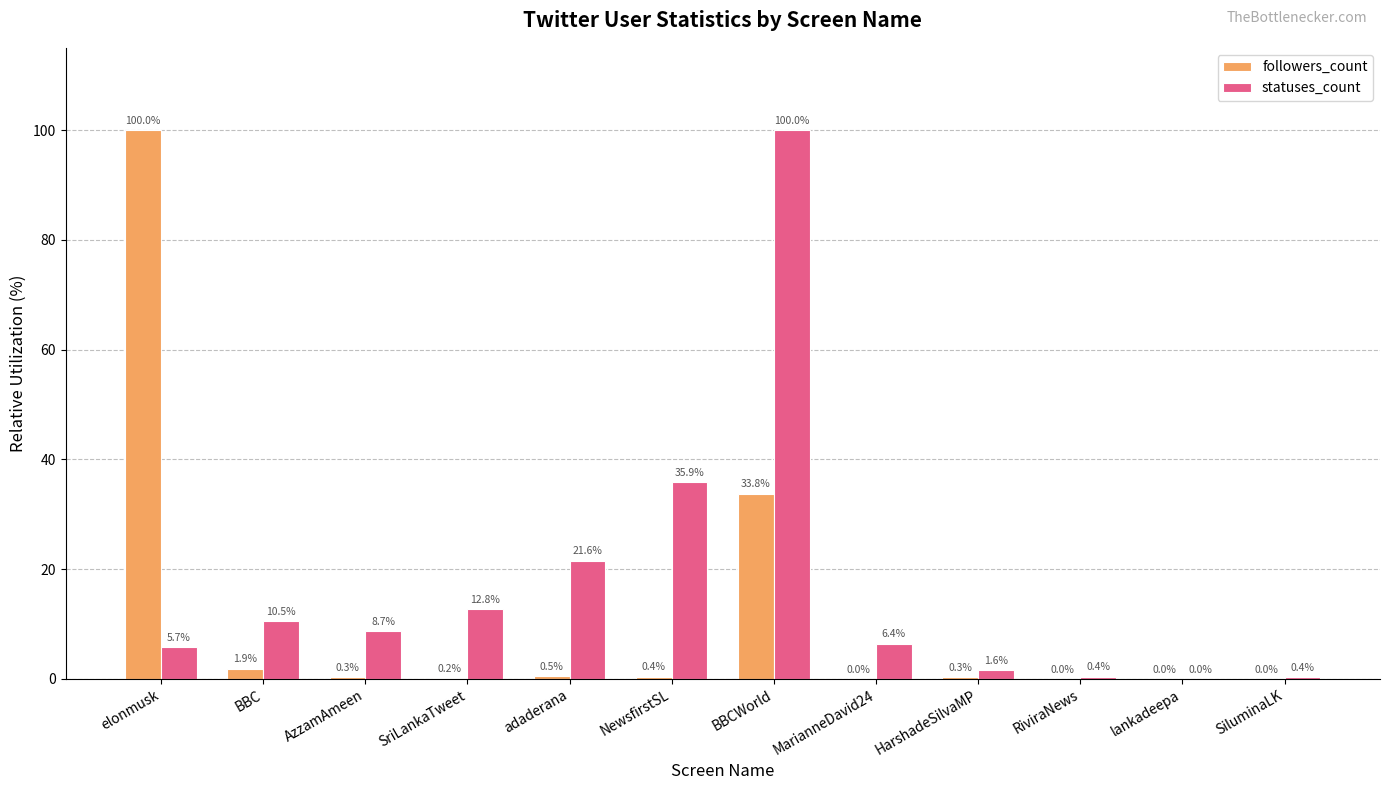

How many groups of bars are there?

12